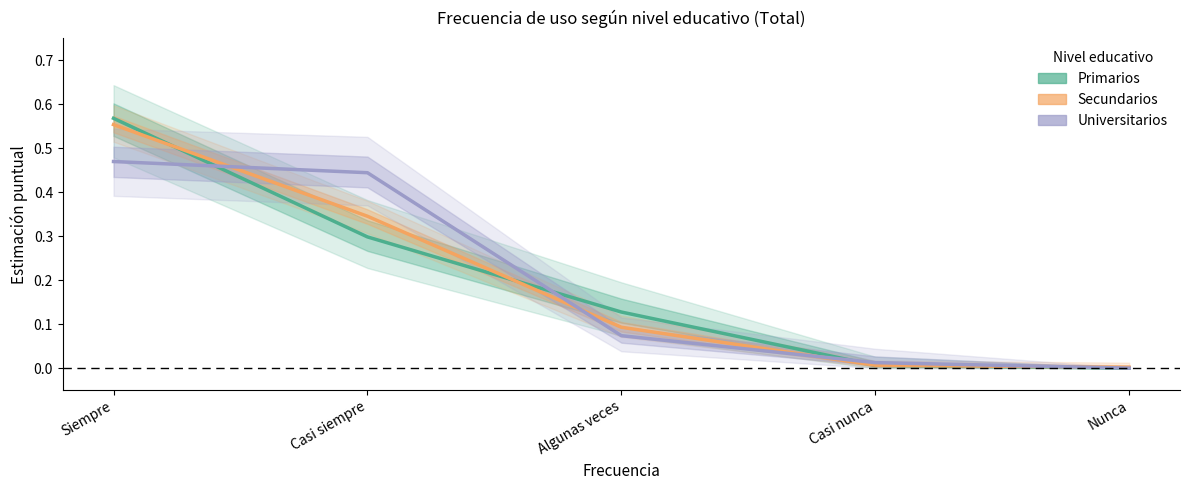

Rank the series at Nunca from highest to lowest value.

Secundarios, Primarios, Universitarios